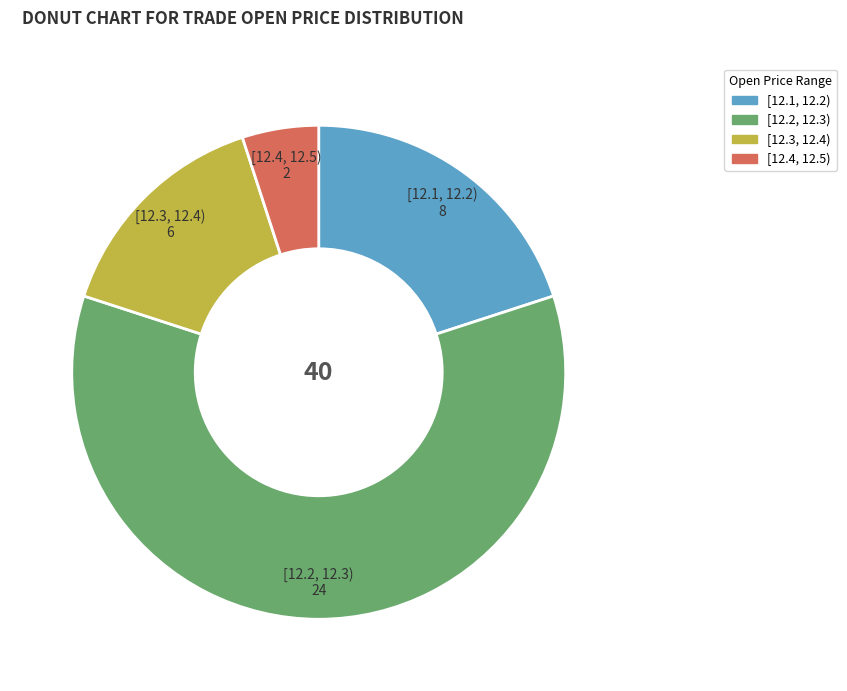

Is the sum of [12.4, 12.5) and [12.3, 12.4) greater than half?

No